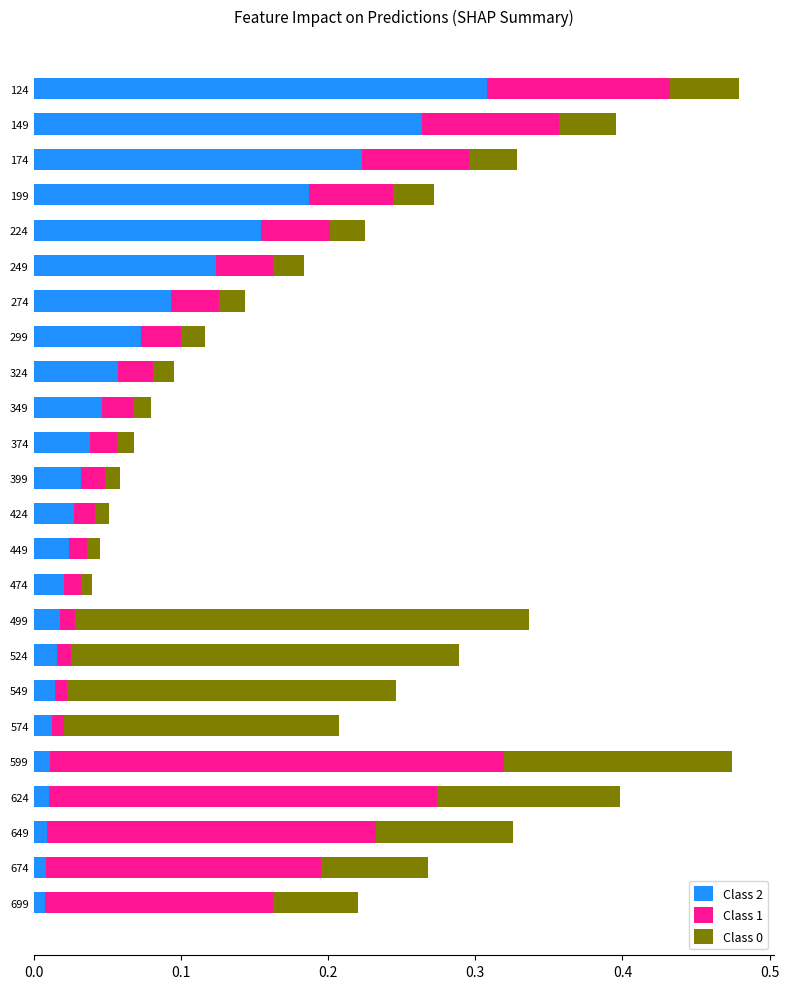

What is the total value across all series at 624?

0.4